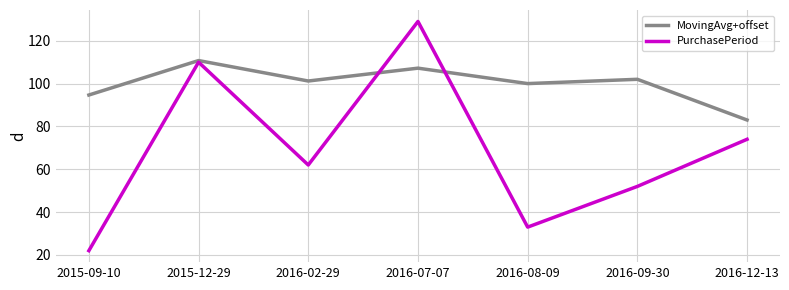

True or false: PurchasePeriod has a value of 20.7 at 2016-09-30.

False